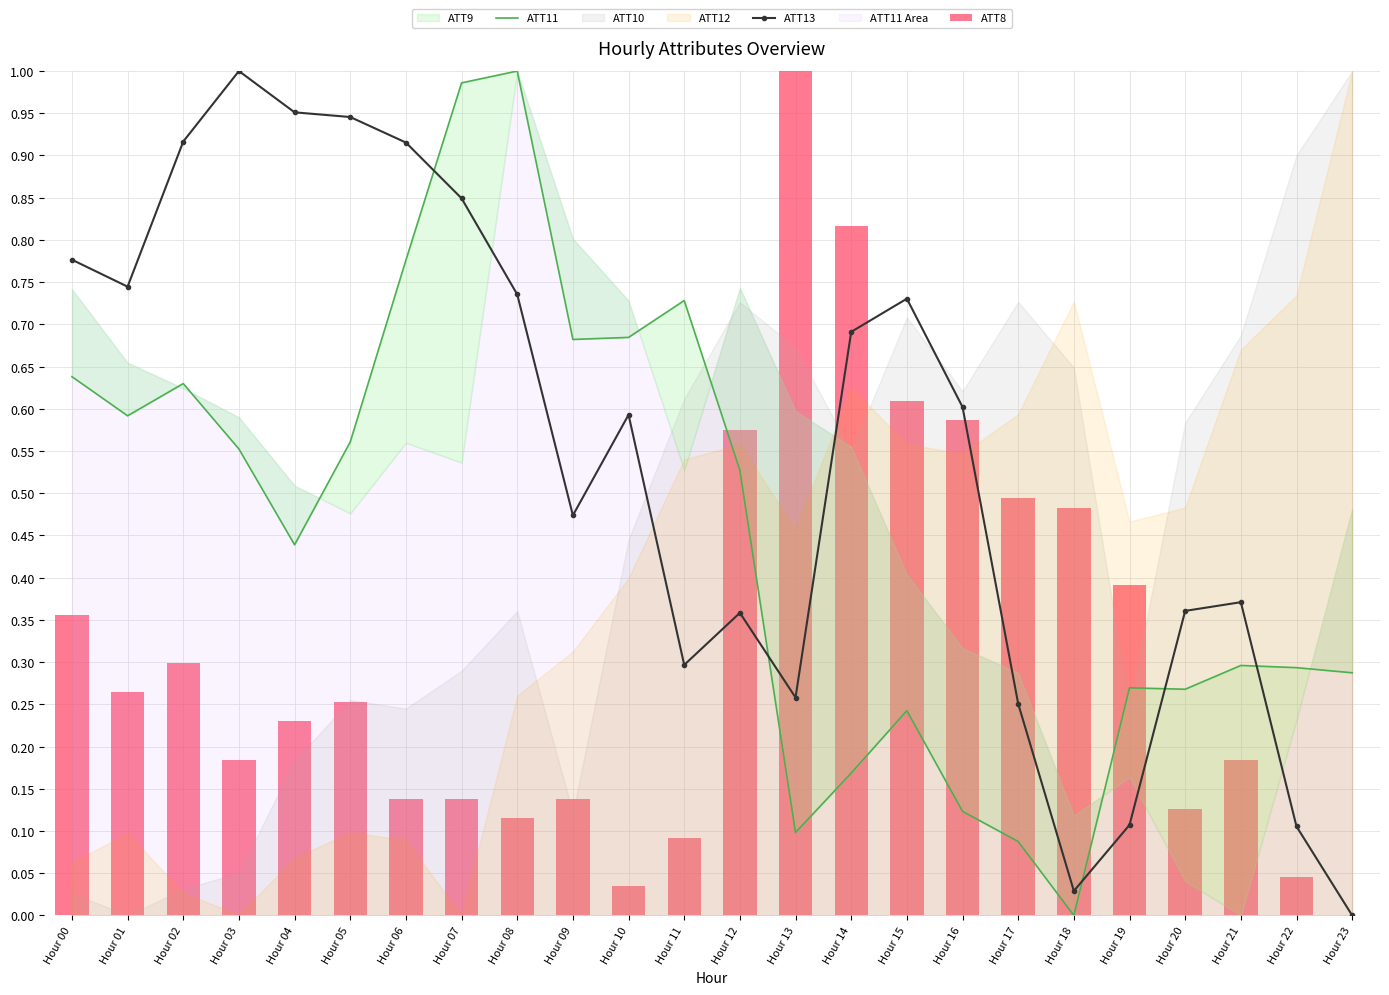

What is the sum of the ATT13 values at Hour 01 and Hour 00?

1.5